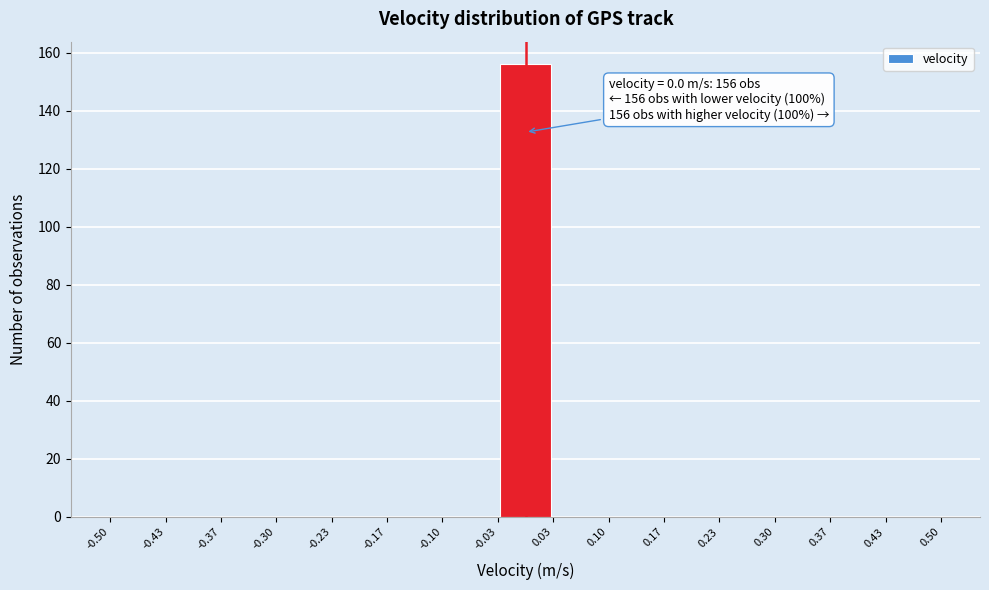

Which range on the x-axis has the tallest bar?

-0.03 to 0.03